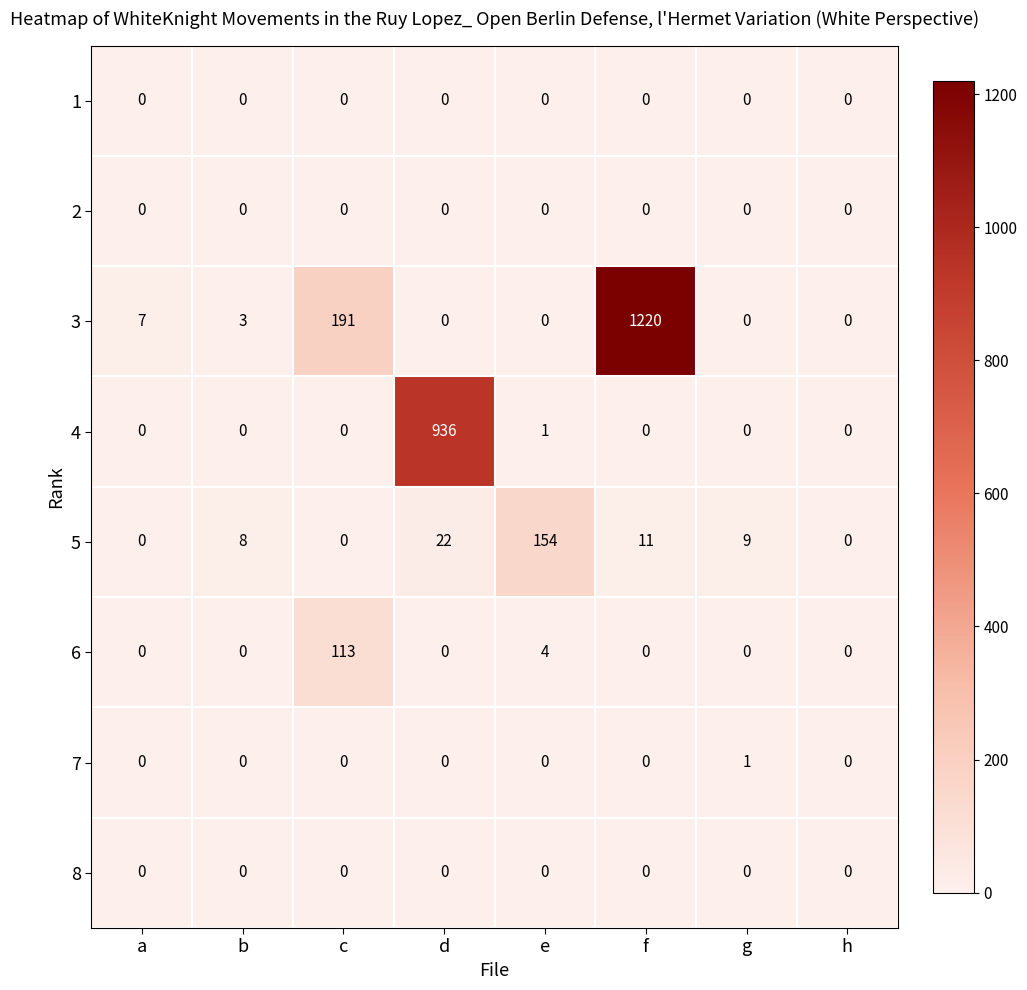

True or false: 1 has a value of 0 at d.

True